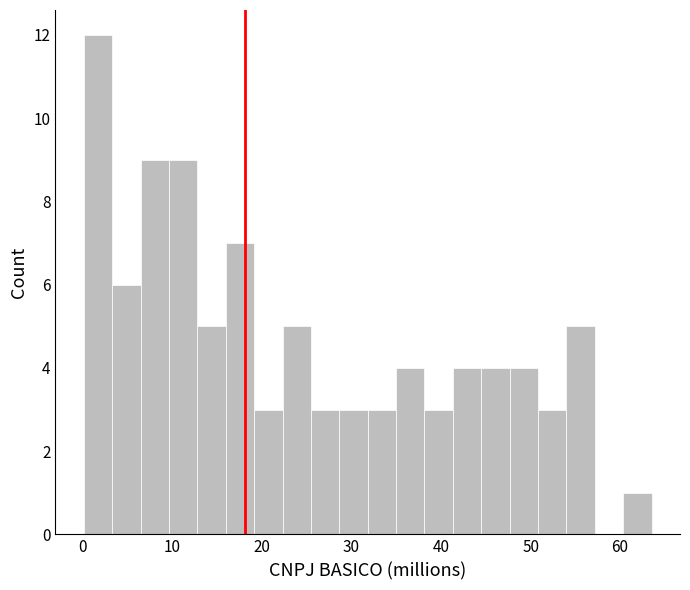

Read against the x-axis, roughly where is the centre of the tallest bar?

2